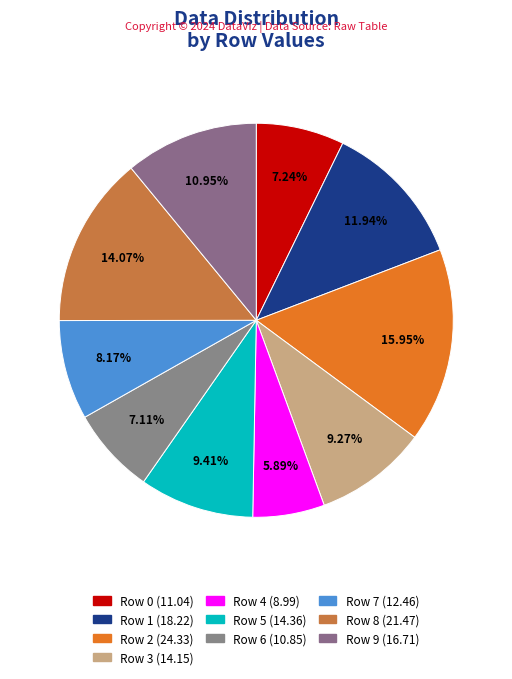

How many segments does this pie chart have?

10